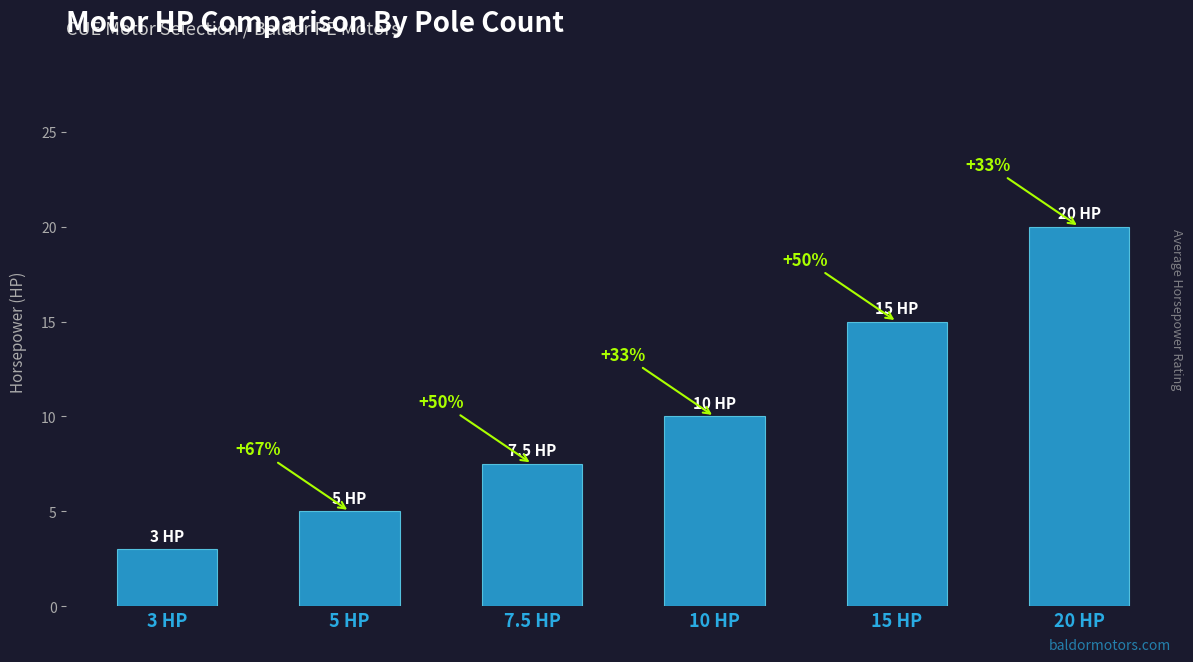

Which has a higher value, 20 HP or 3 HP?

20 HP